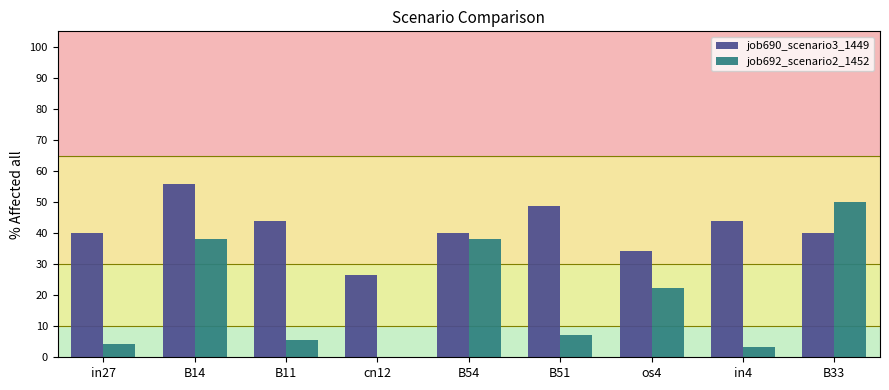

Which category has the highest value in the job692_scenario2_1452 series?

B33